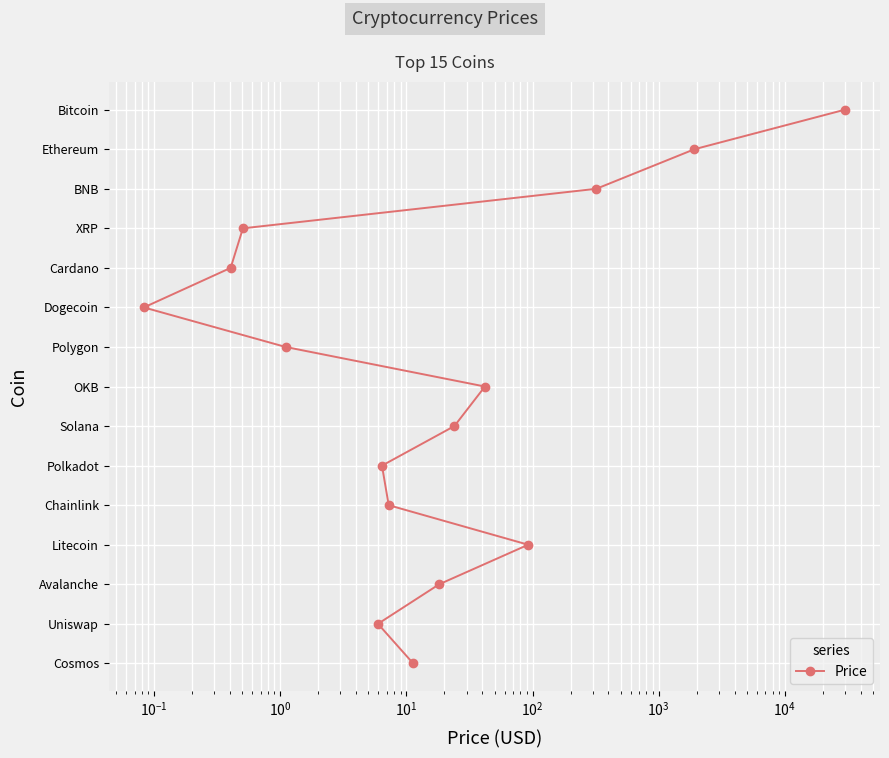

Reading left to right, extract all data points from this chart.

0	1	2	3	4	5	6	7	8	9	10	11	12	13	14